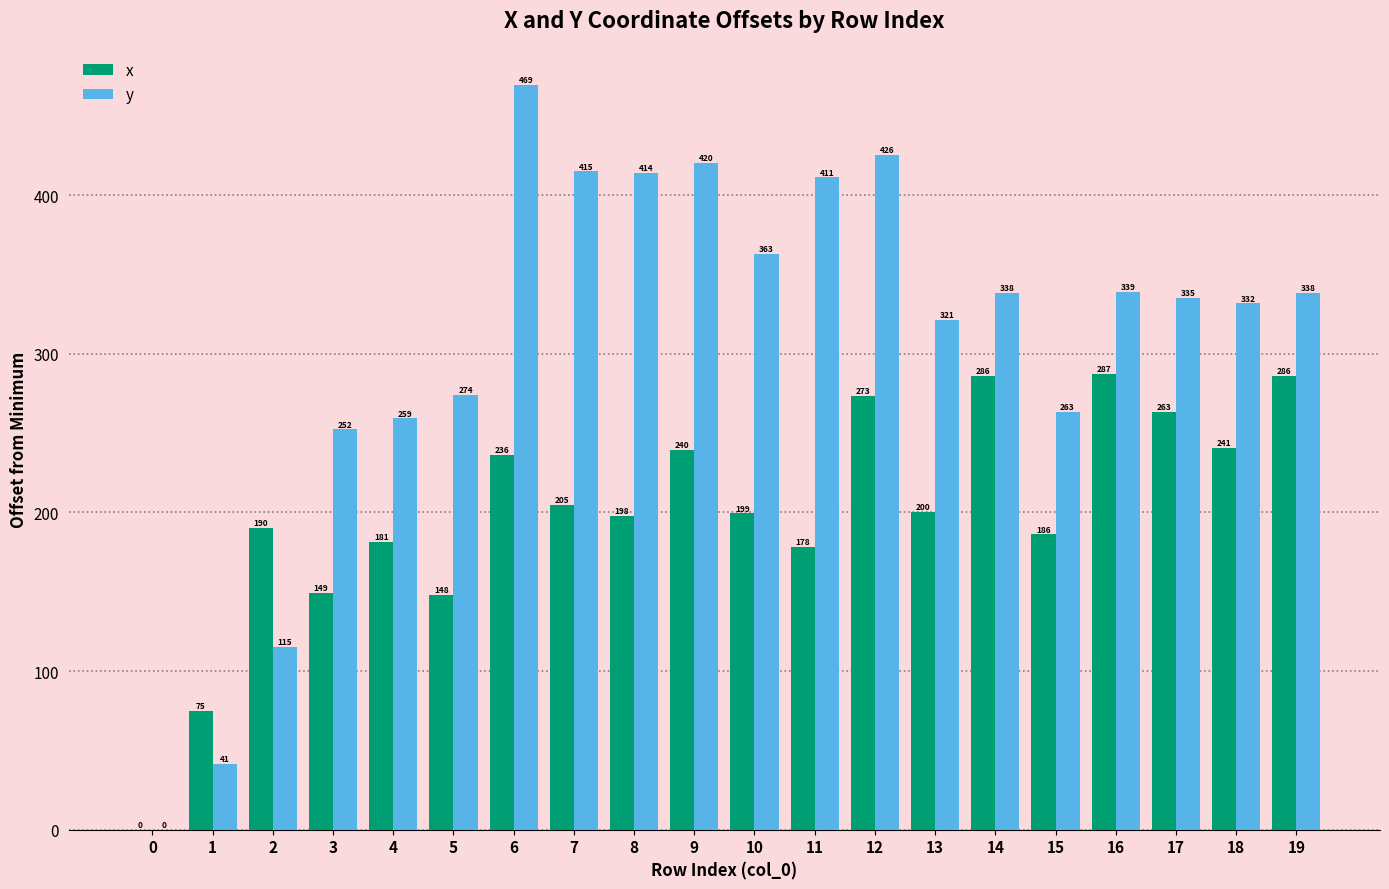

The x series shows 151.8 at 16. True or false?

False